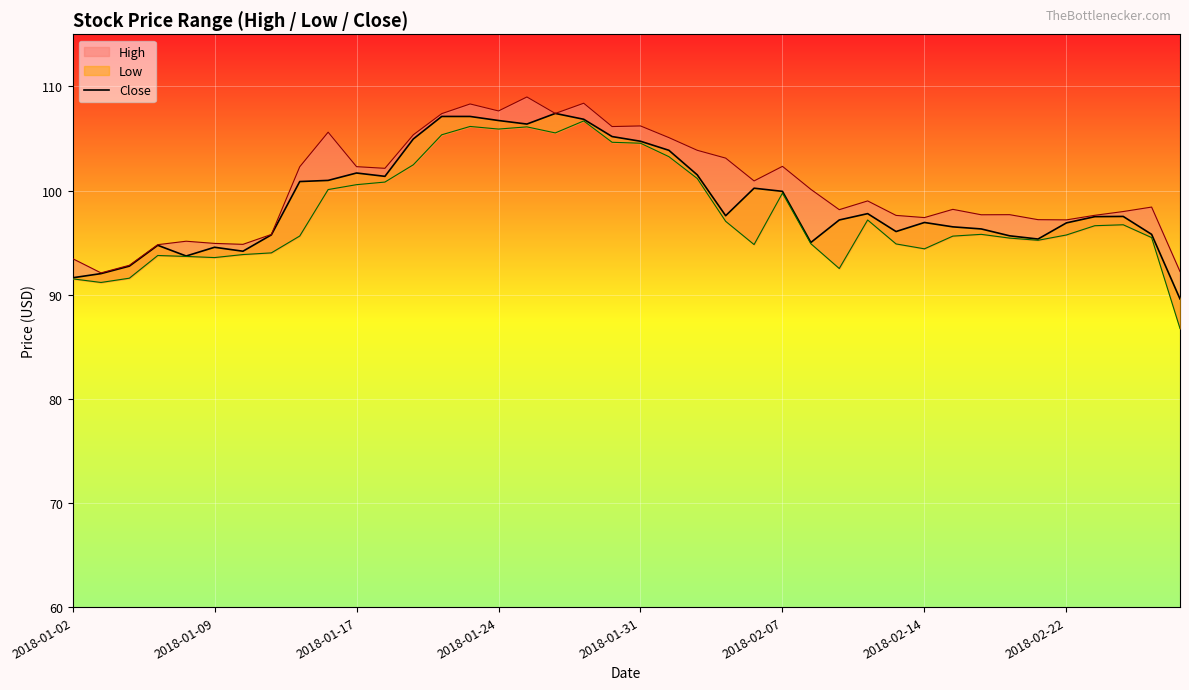

How many interior local valleys (lower than both neighbors) does the data have?

8